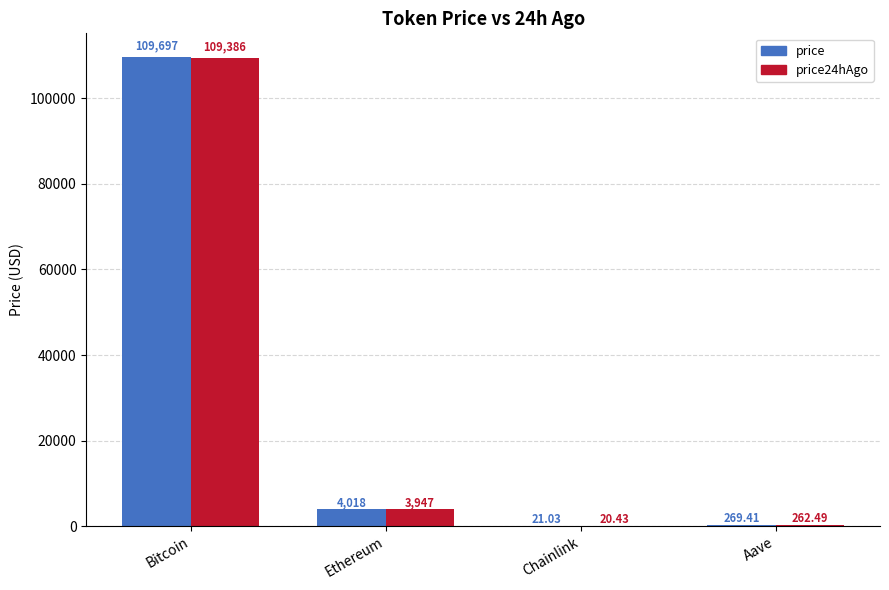

At which category is the sum across all series the highest?

Bitcoin